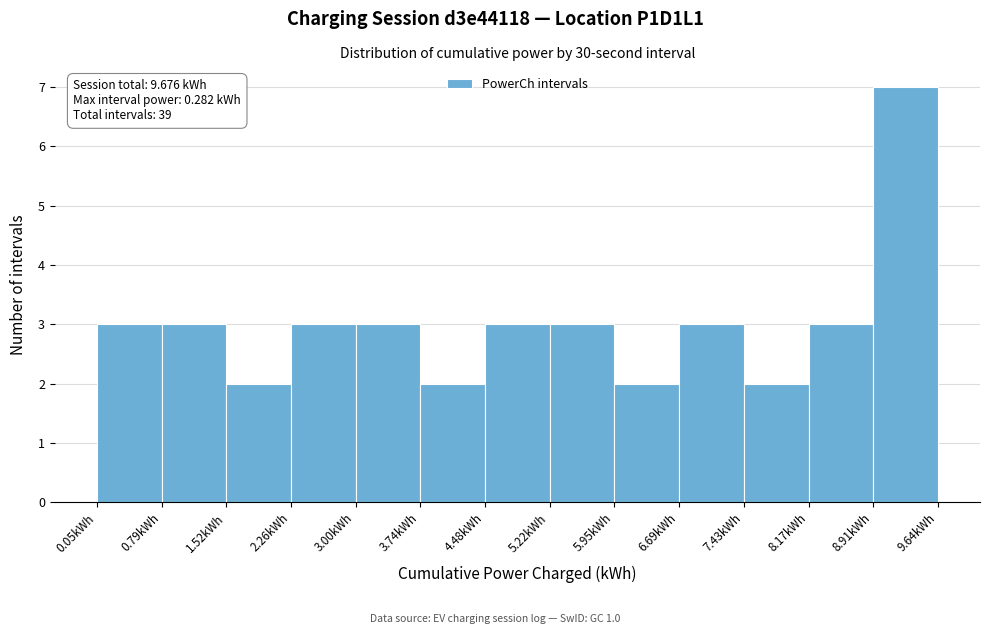

Over which range of the x-axis is the bar tallest?

8.9 to 9.6